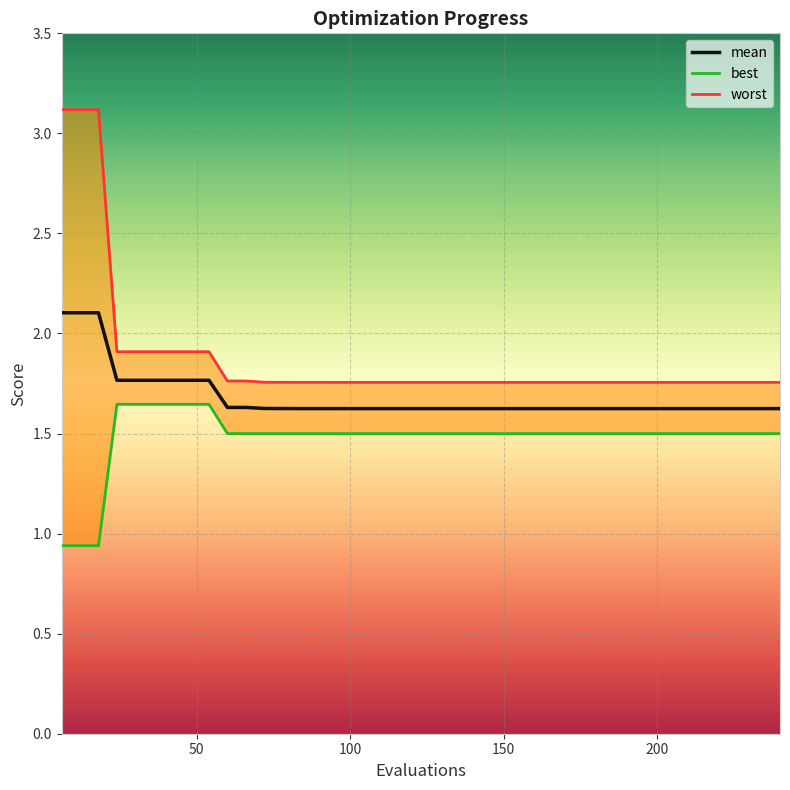

How many categories are shown in the chart?

40